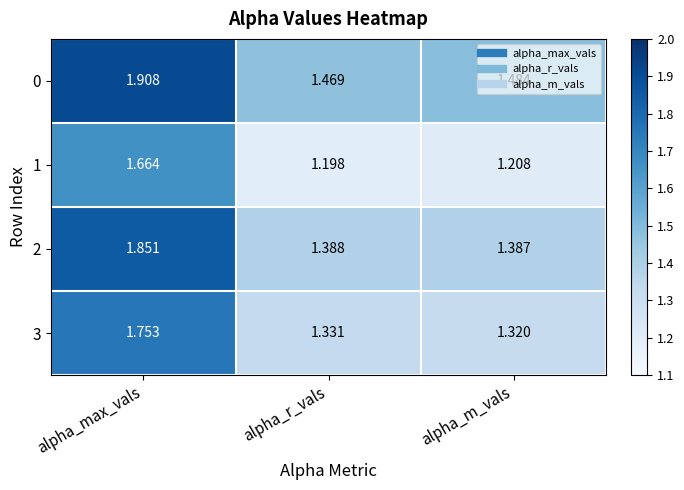

What is the total value across all series at alpha_r_vals?

5.4